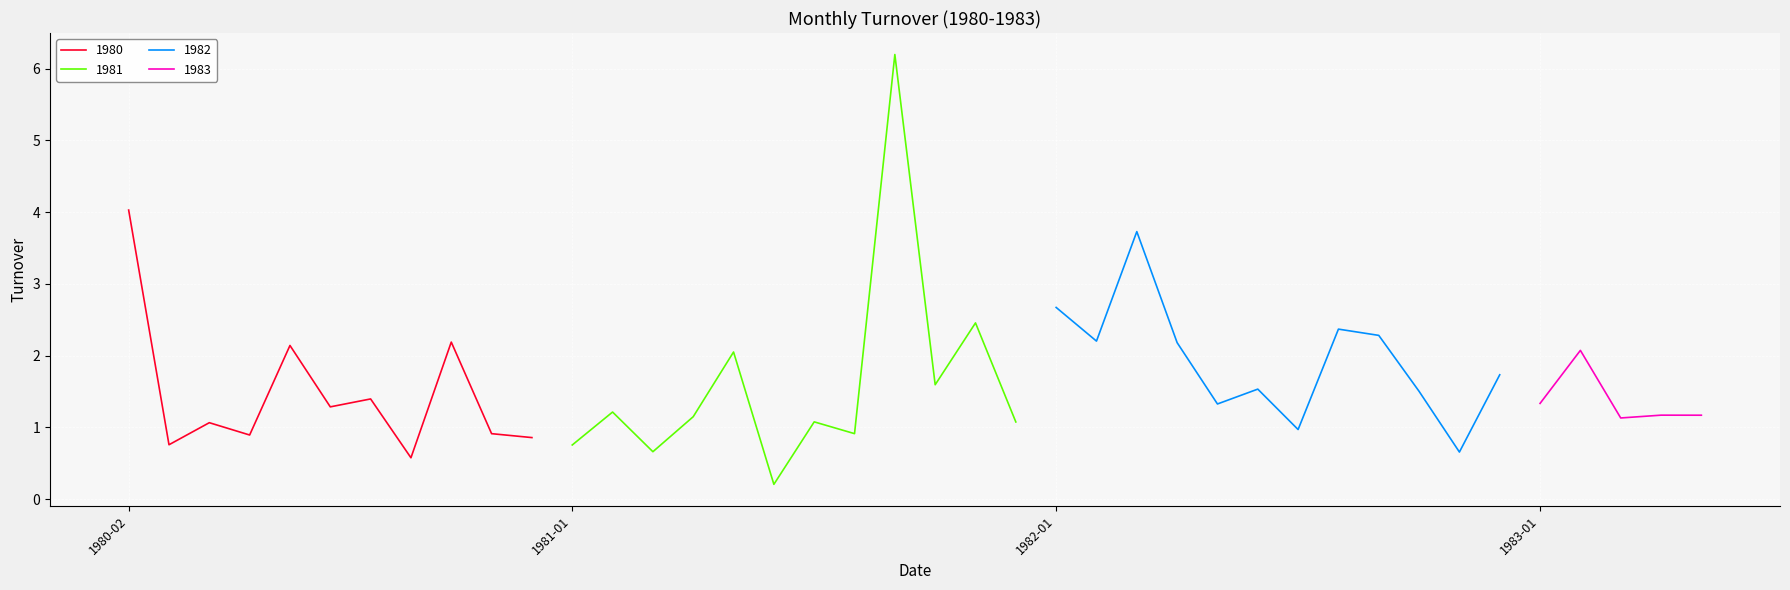

True or false: there are more than 2 points higher than both neighbors.

True